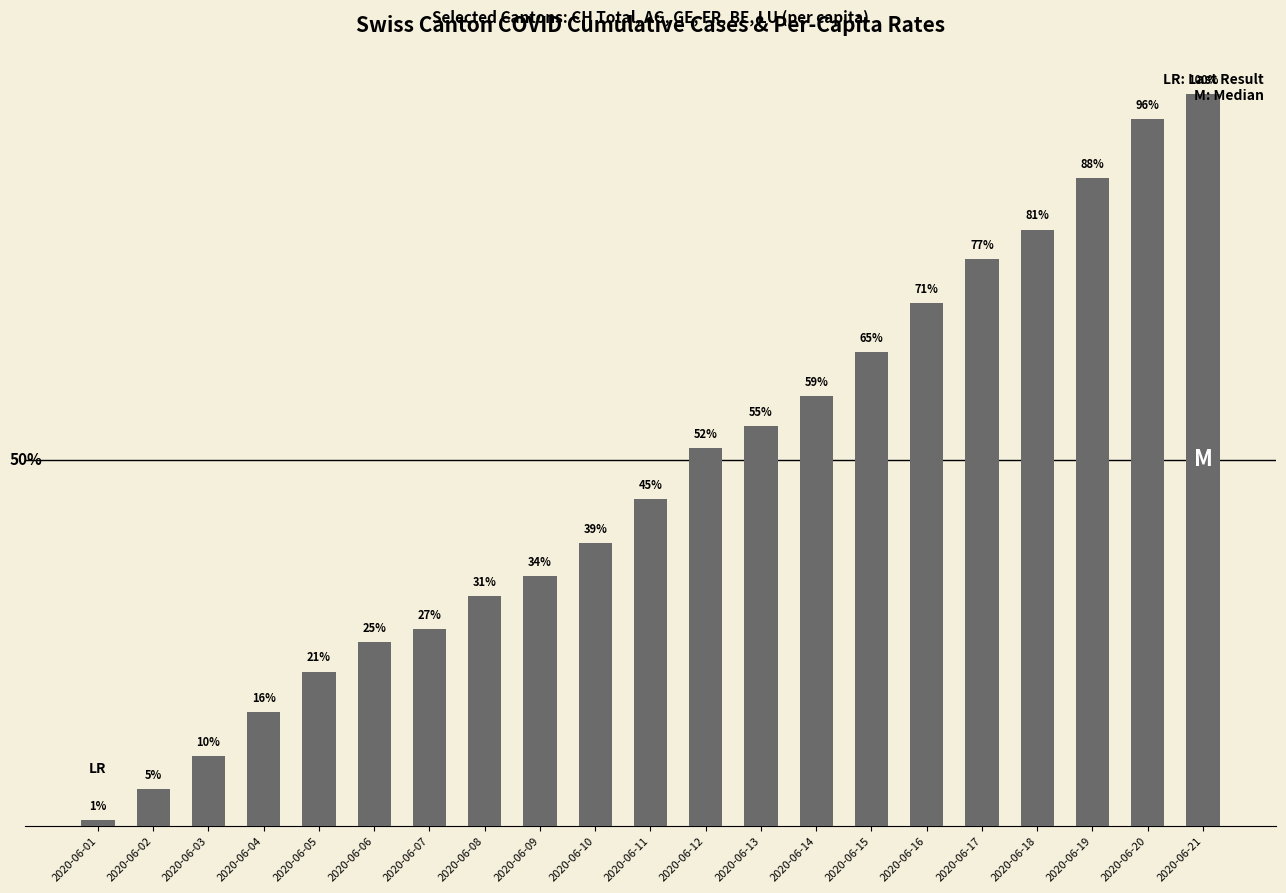

Are the bars horizontal?

No